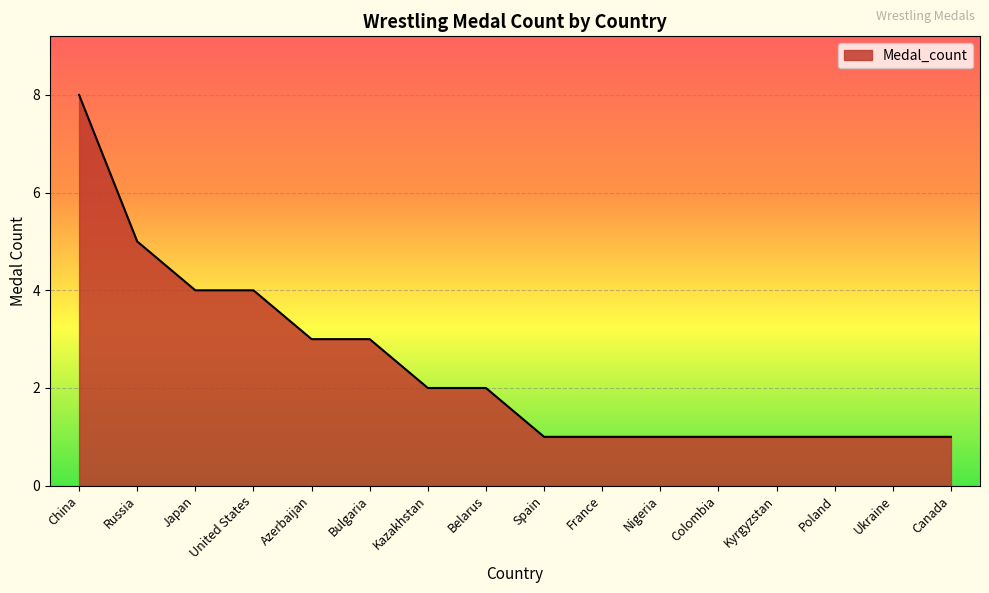

Approximately how many times larger is the value at Nigeria compared to Kyrgyzstan?

1.0